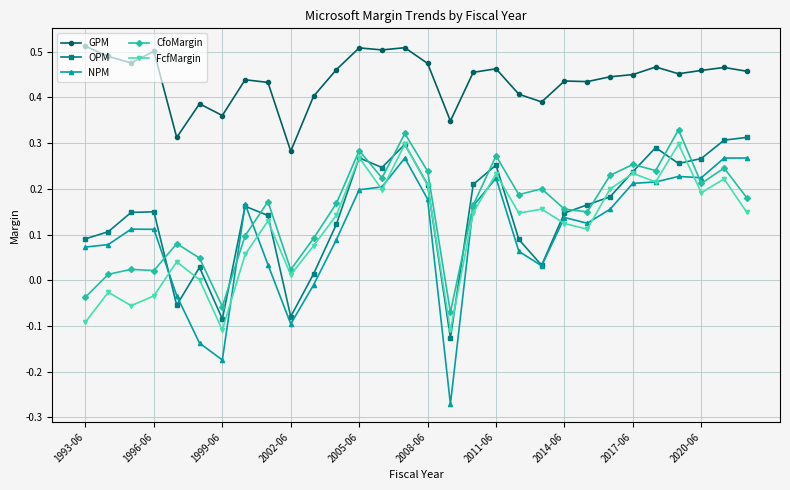

Which series has the widest spread of values?

NPM